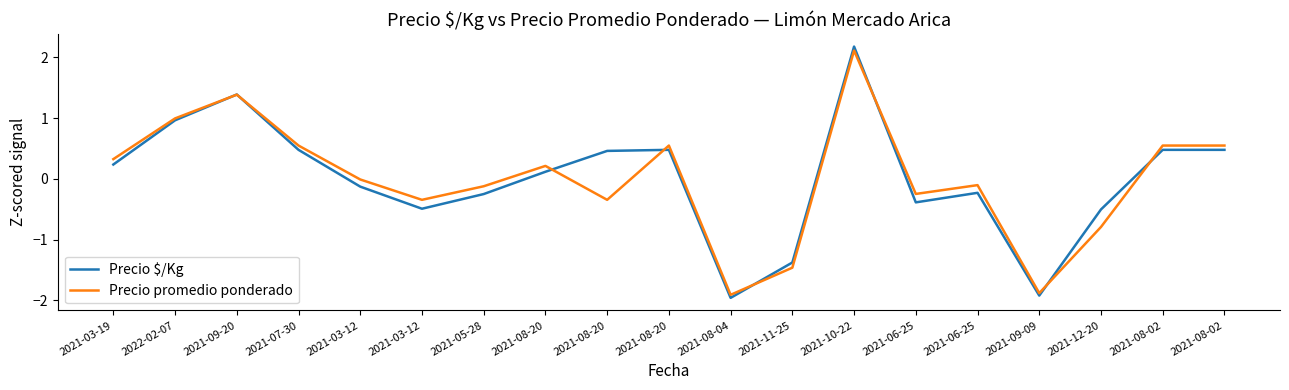

What are all the series names shown in the legend?

Precio $/Kg, Precio promedio ponderado